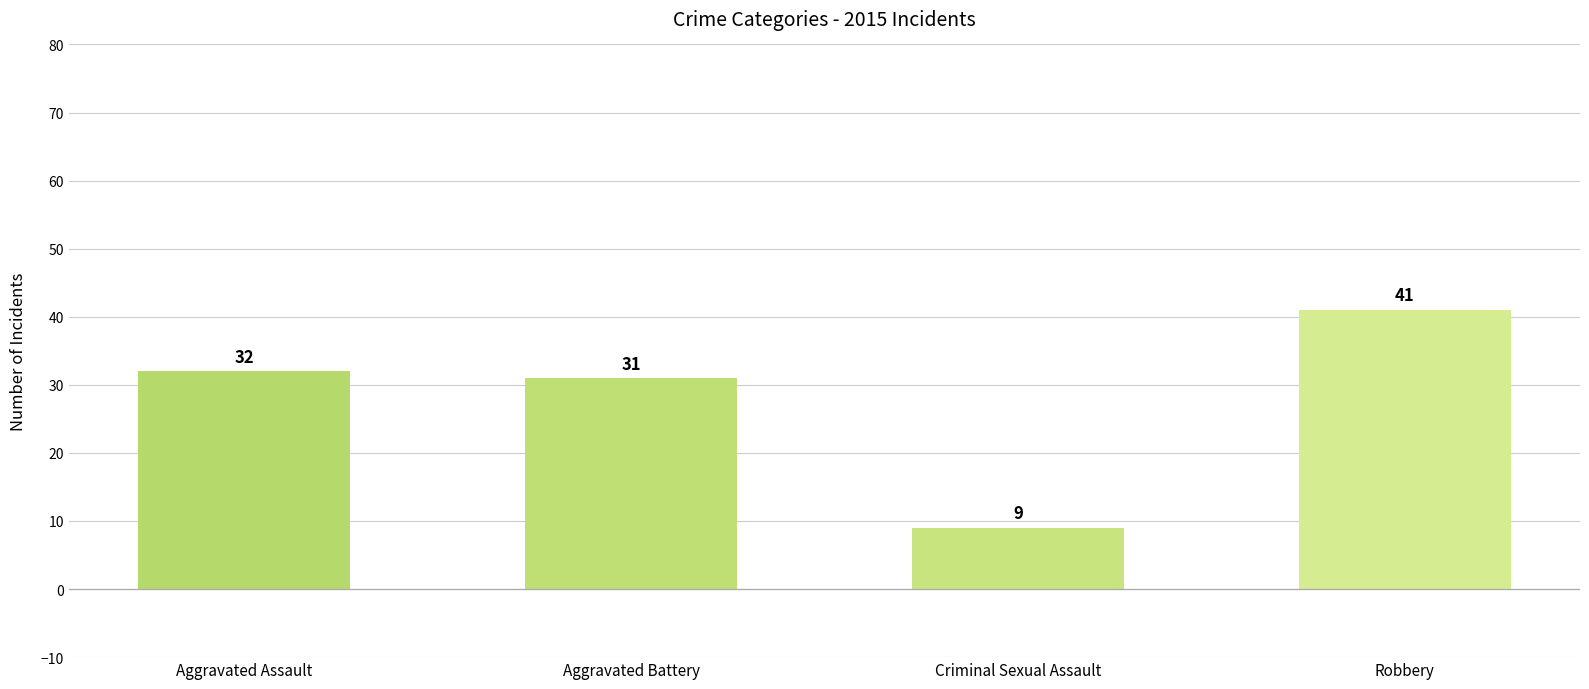

Between Criminal Sexual Assault and Robbery, which is larger?

Robbery